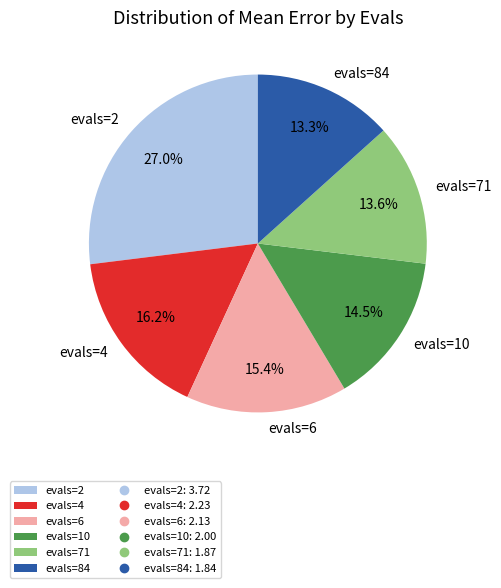

Between evals=2 and evals=71, which is larger?

evals=2